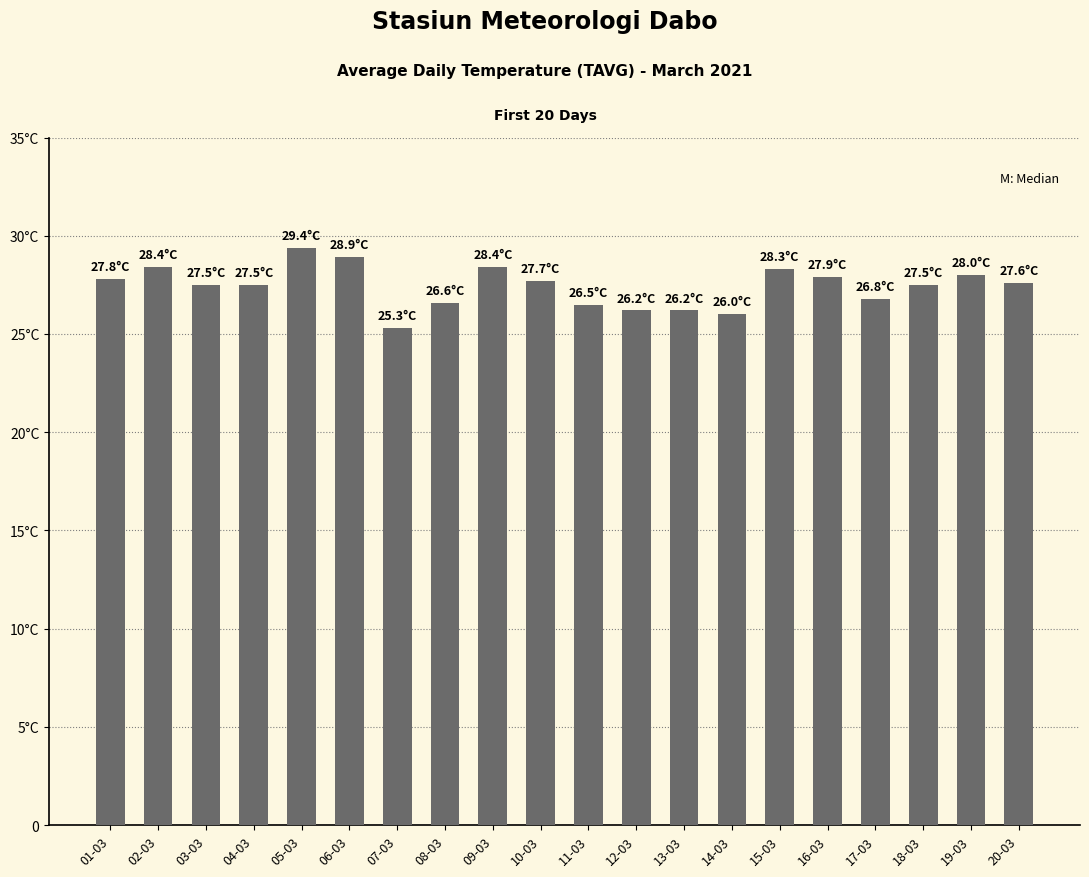

What value does the data have at 18-03?

27.5